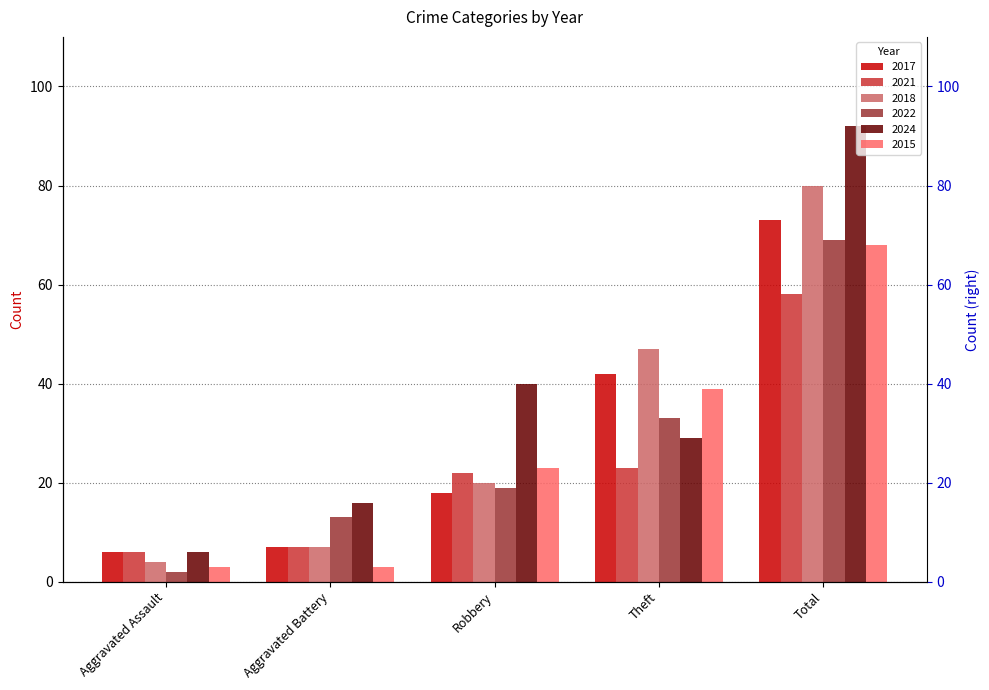

What is the difference between the second highest and second lowest values in the 2021 series?

16